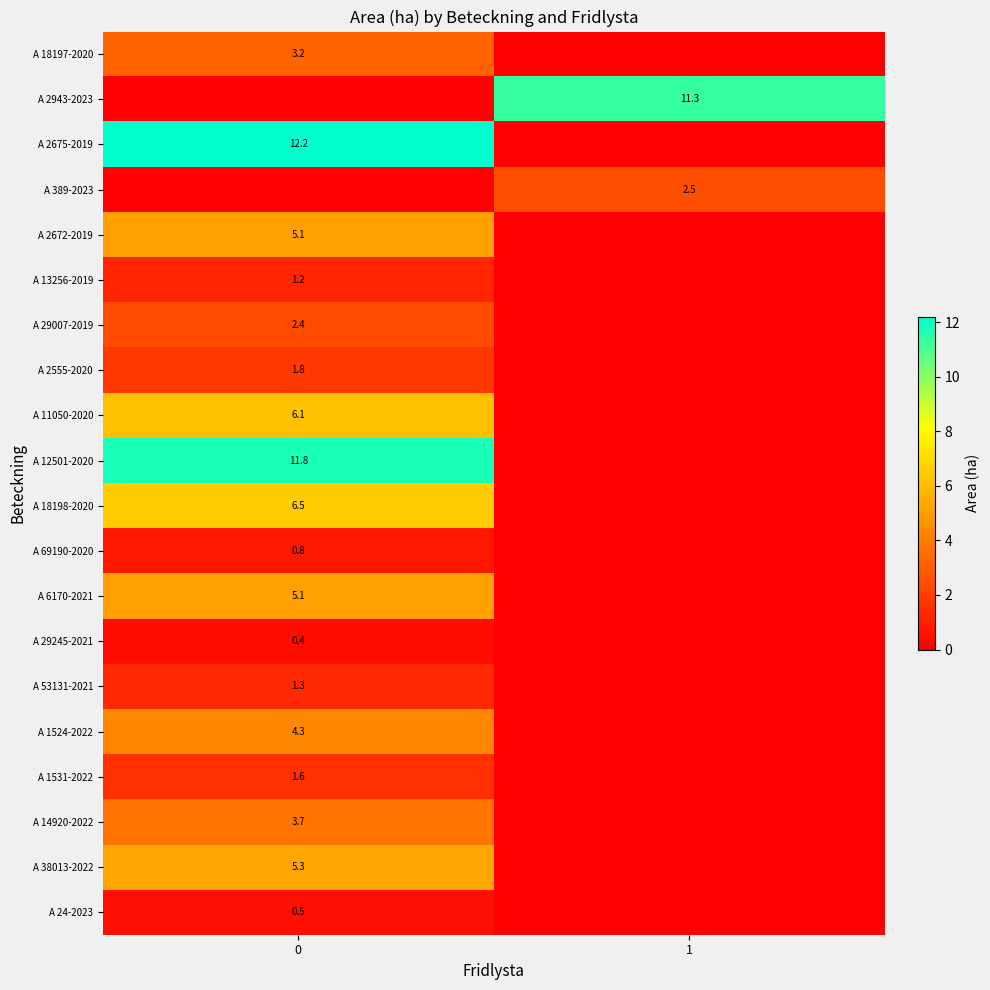

How many categories are shown in the chart?

2